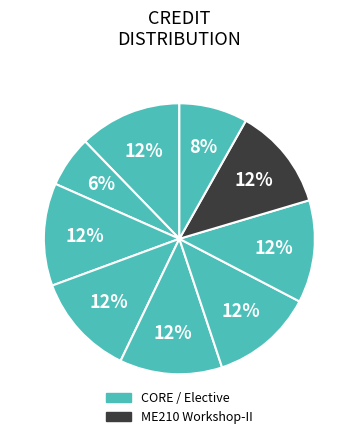

How many segments does this pie chart have?

9